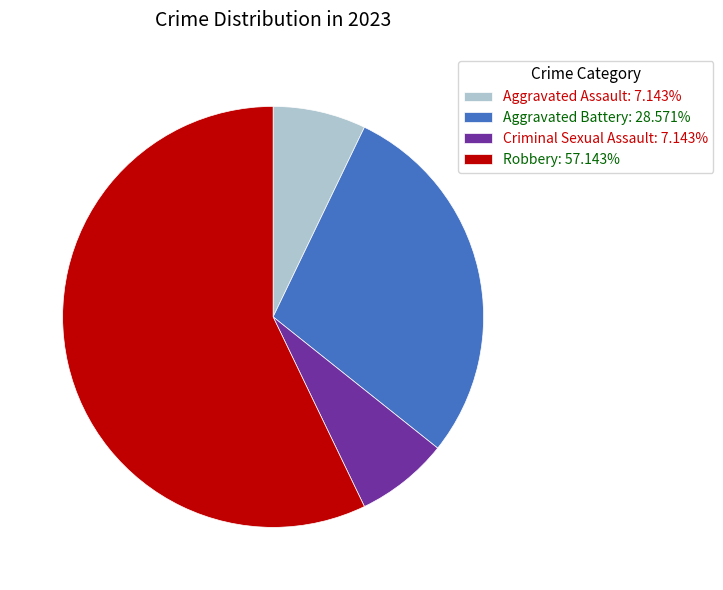

What is the largest slice in the pie chart?

Robbery